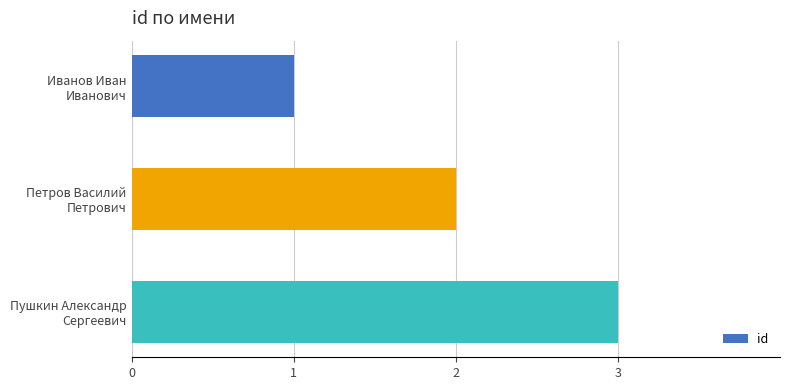

What is the sum of all values?

6